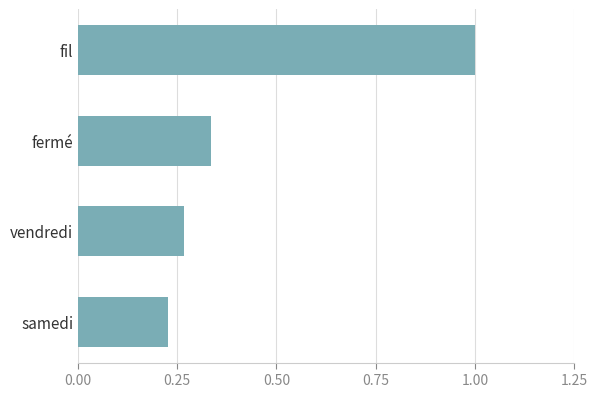

What is the greatest value displayed?

1.0